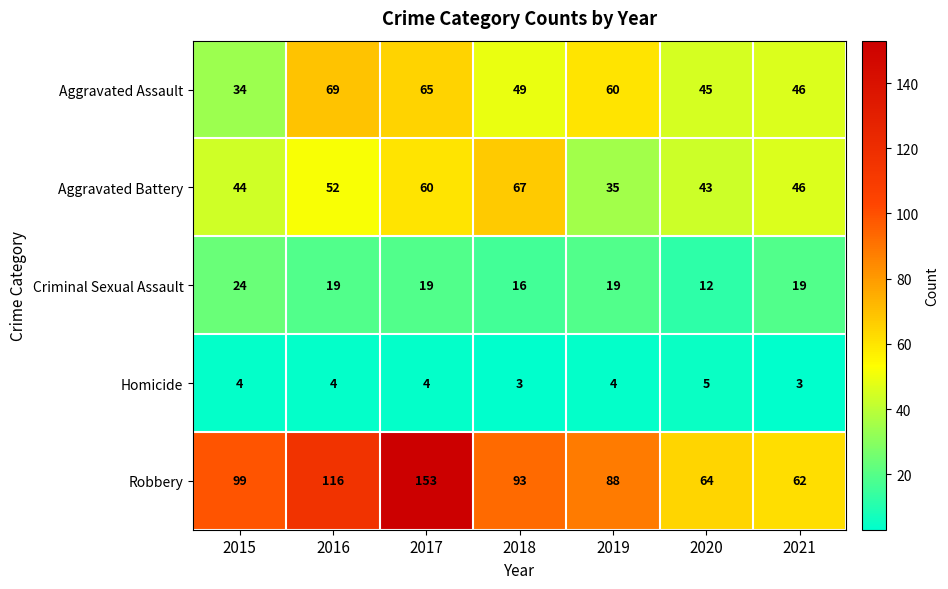

At 2020, list the series in order from smallest to largest.

Homicide, Criminal Sexual Assault, Aggravated Battery, Aggravated Assault, Robbery